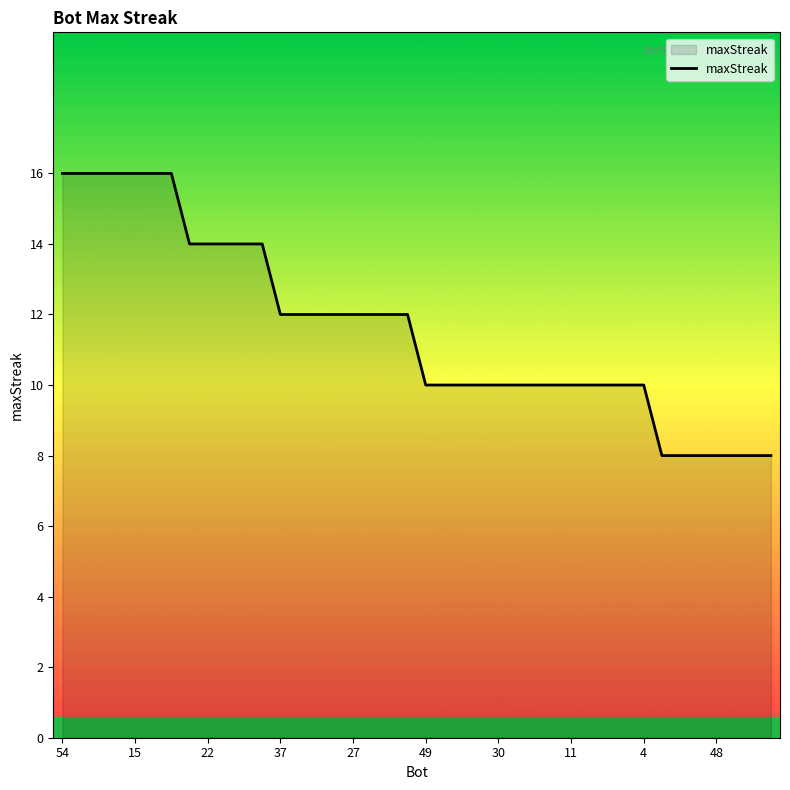

How many distinct data groups are displayed?

1